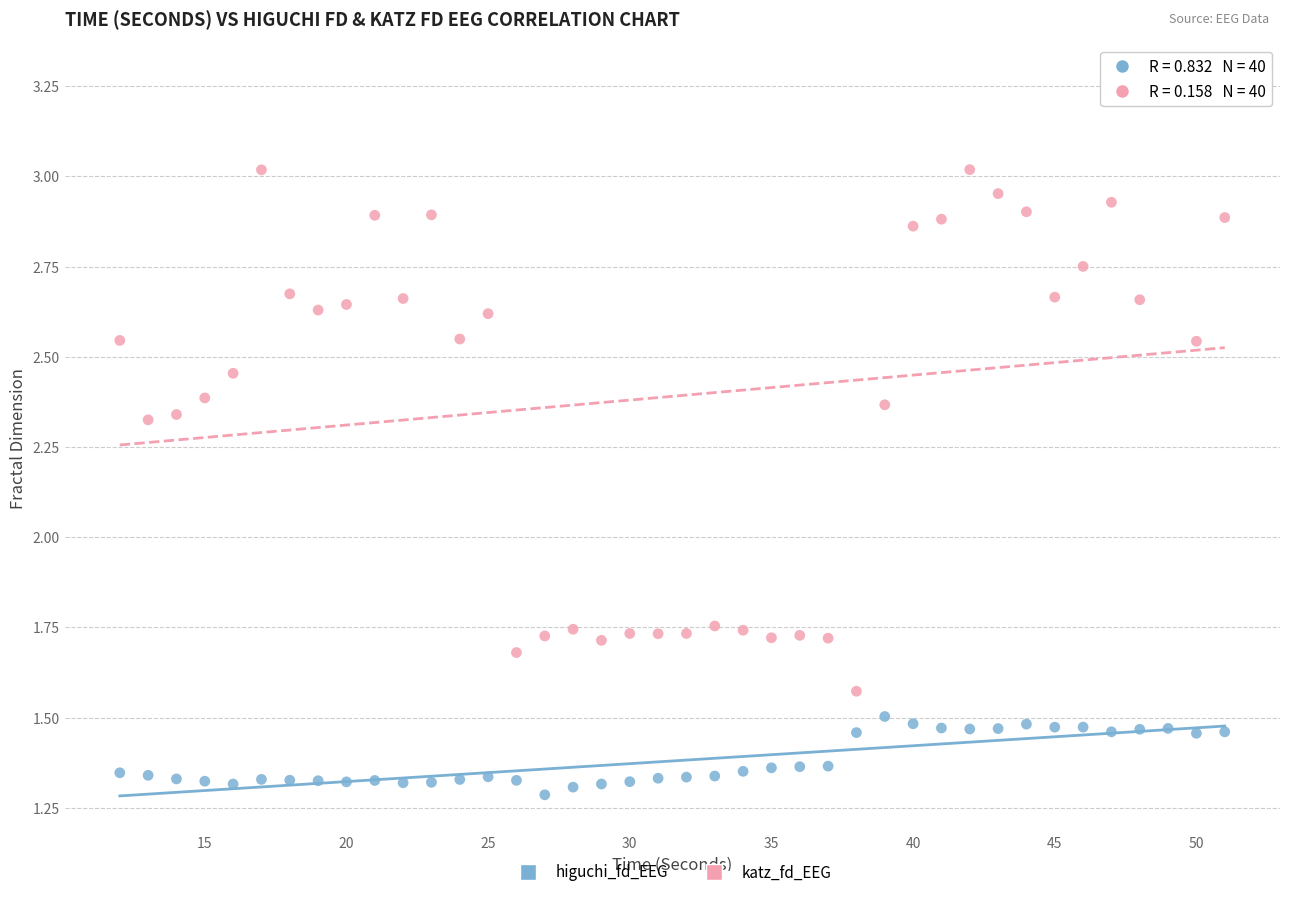

Which series has the largest Y range (max minus min)?

katz_fd_EEG